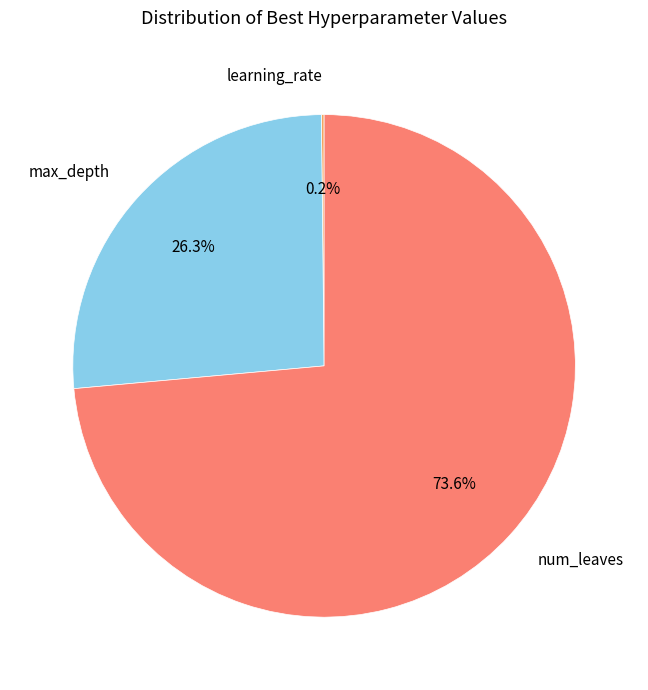

To the nearest percent, what portion does max_depth represent?

26%